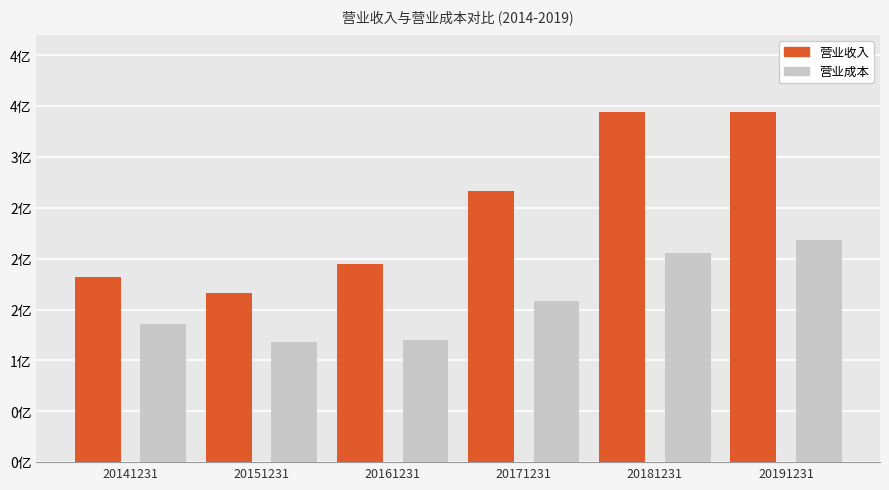

Are the bars grouped side by side (vs. stacked)?

Yes